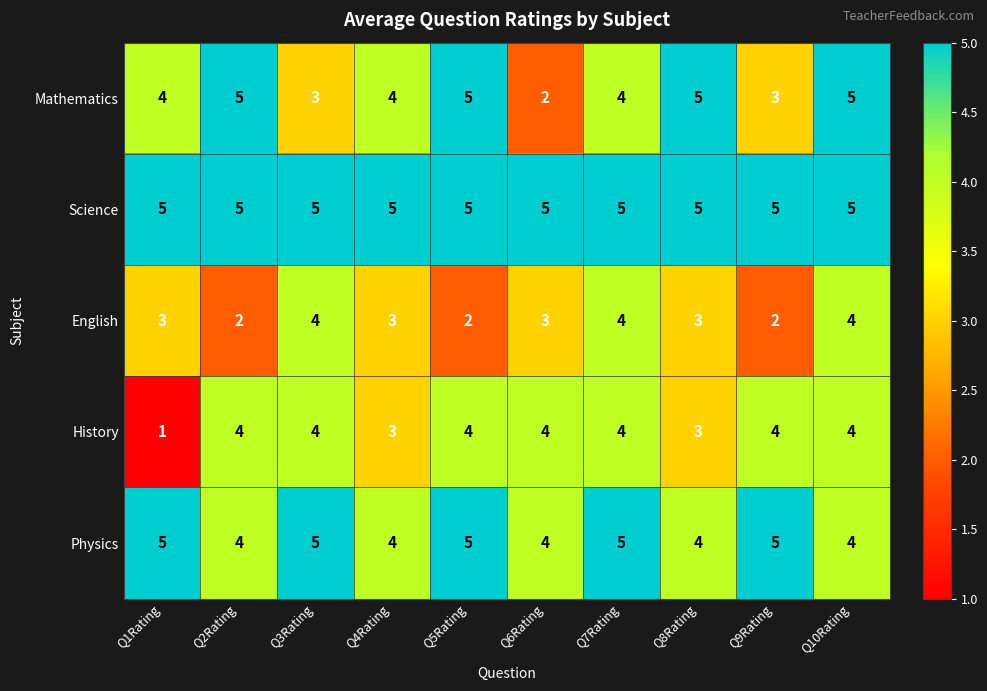

At which category does the chart reach its minimum across all series?

Q1Rating